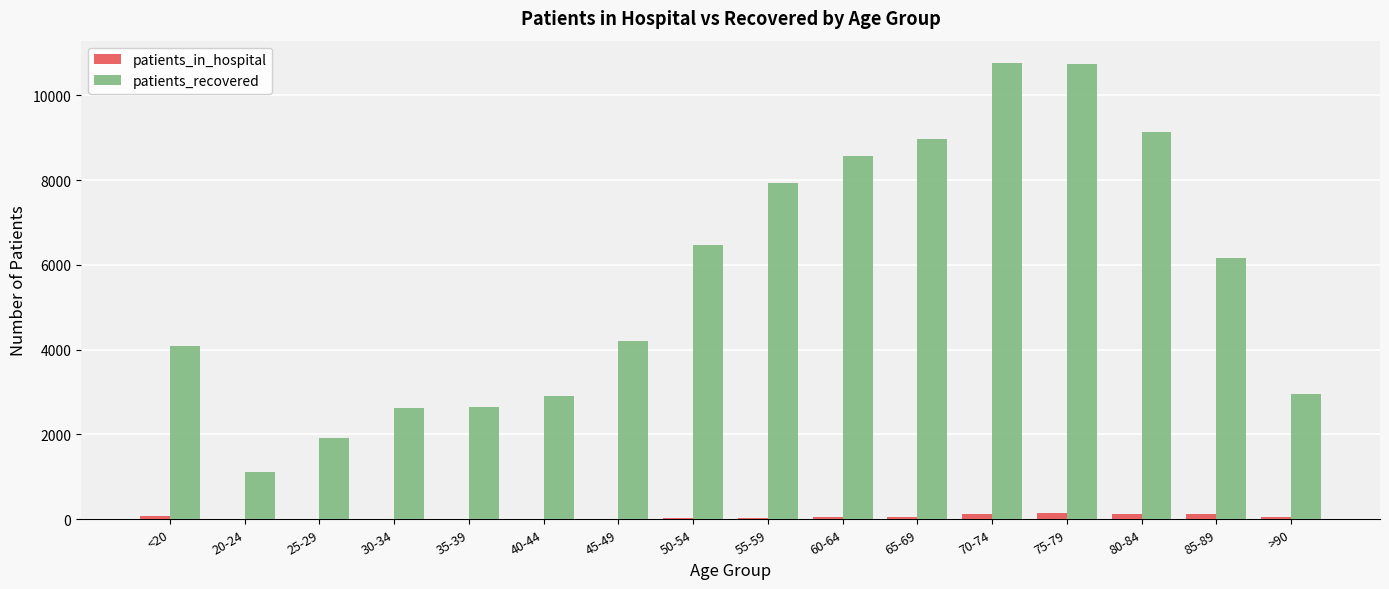

What is the sum of all patients_in_hospital values?

896